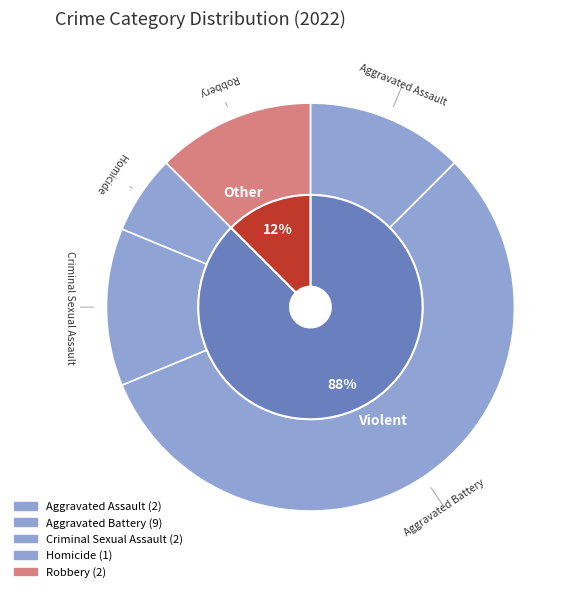

Combined, what portion of the pie is Robbery and Homicide?

18.8%